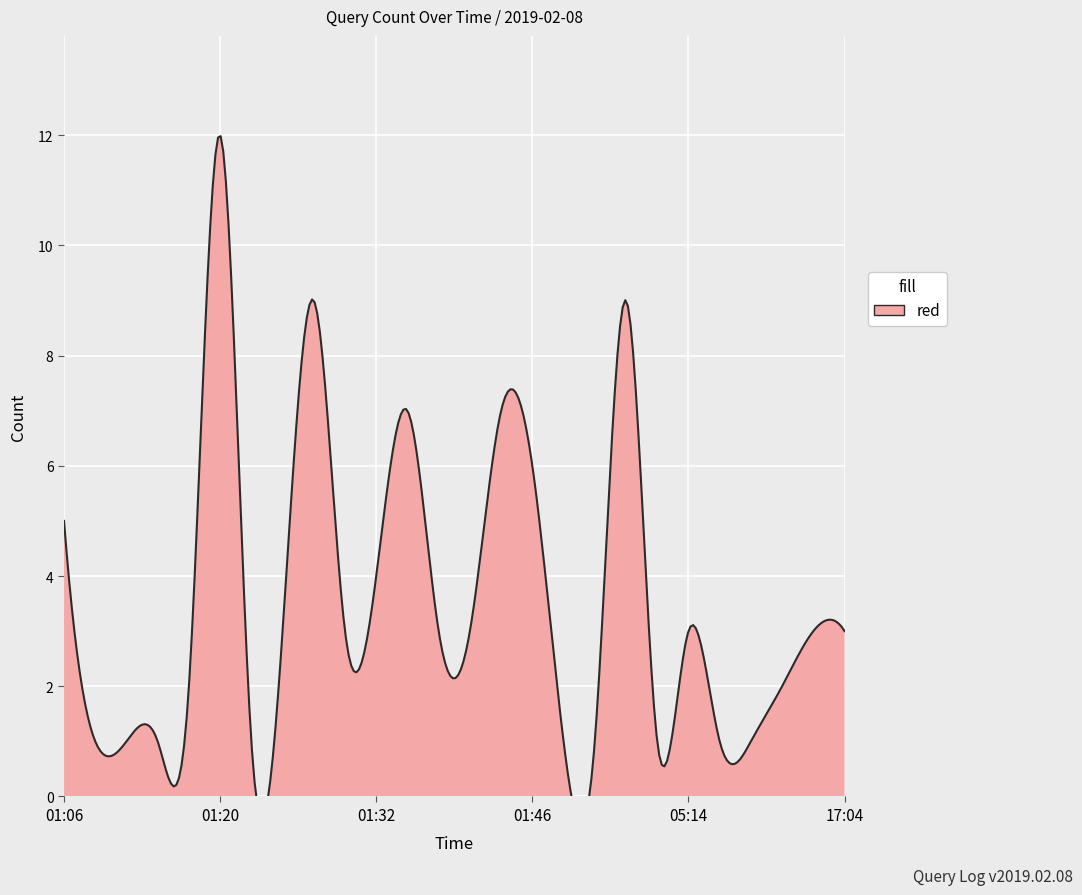

What is the value of the 26th point from the left?

3